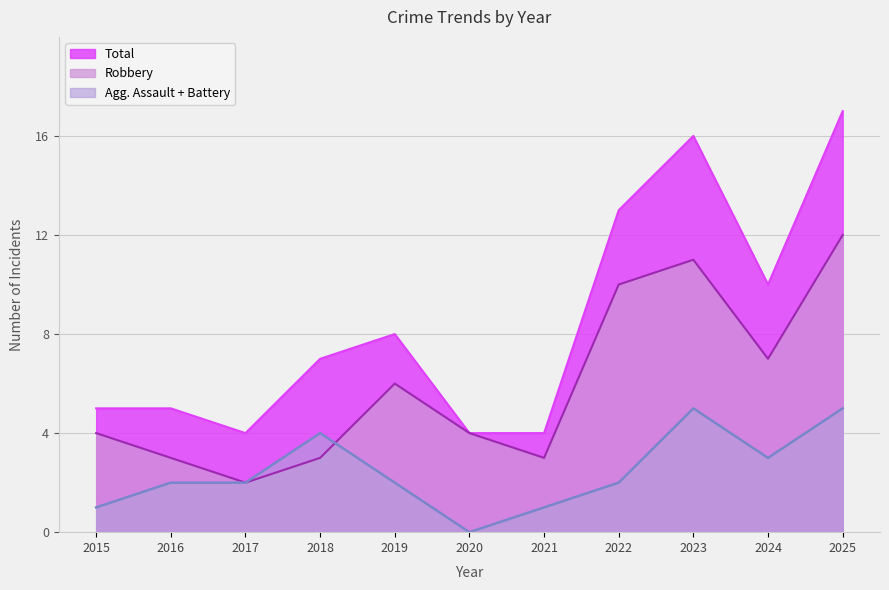

Does the chart display data point markers on the line(s)?

No